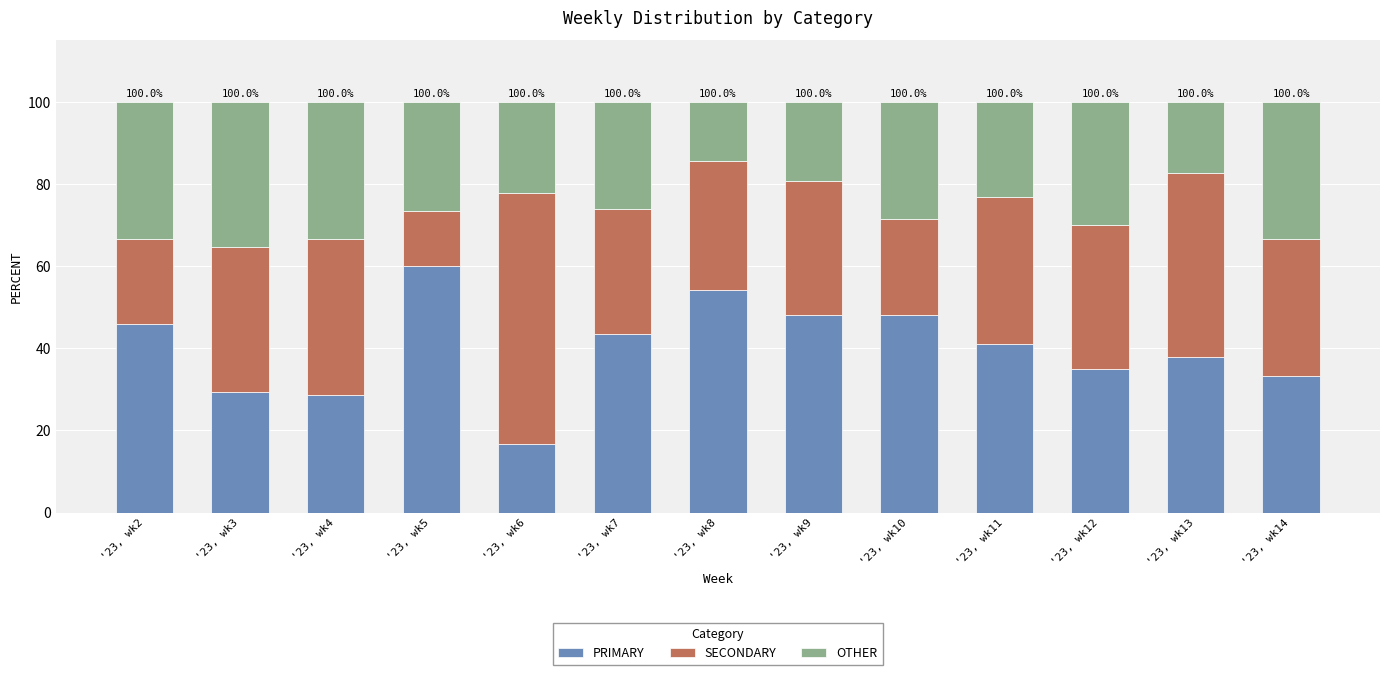

What is the difference between the second highest and minimum values in the PRIMARY series?

37.6